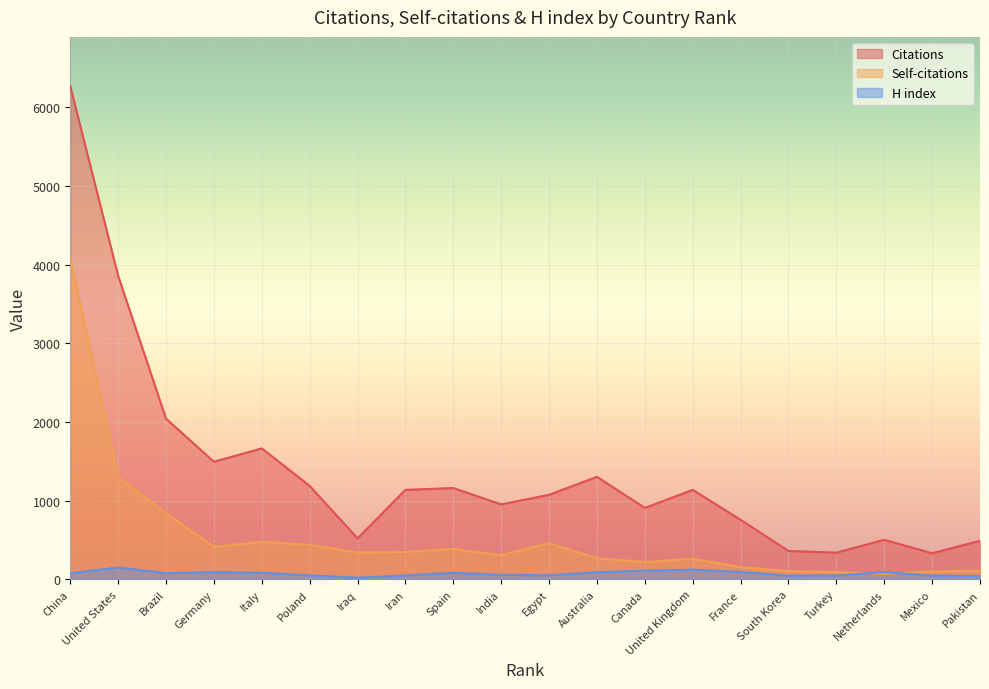

How many interior local valleys does the Citations series have?

6